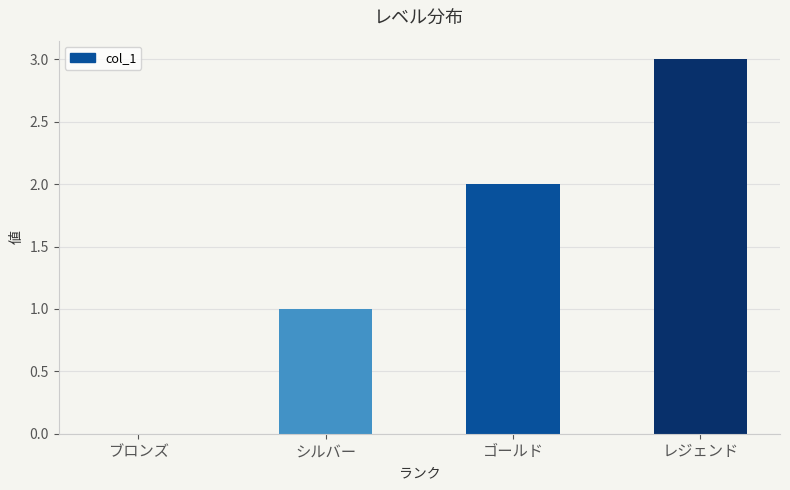

What is the sum of all values?

6